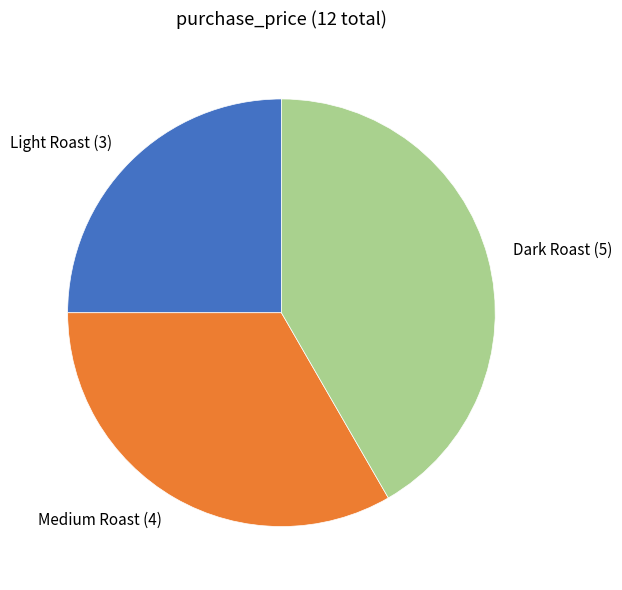

Is the sum of Dark Roast and Medium Roast greater than half?

Yes